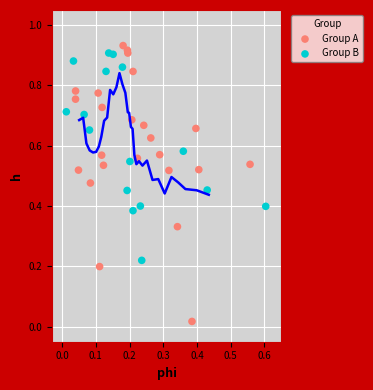

Which series has the widest spread of Y values?

Group A